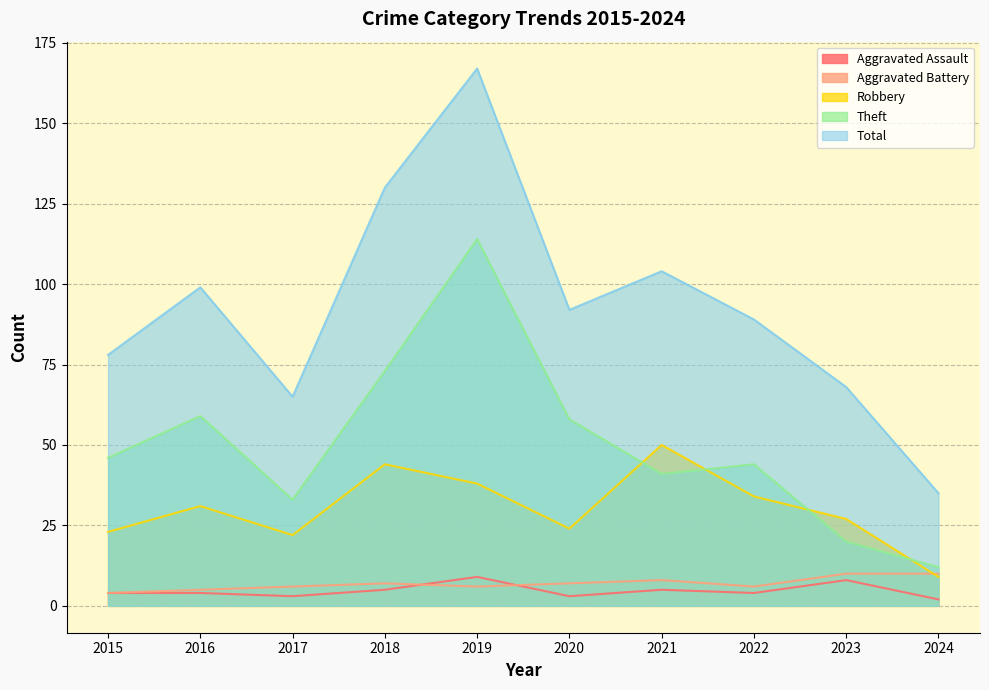

What is the spread (max minus min) of values at 2020?

89